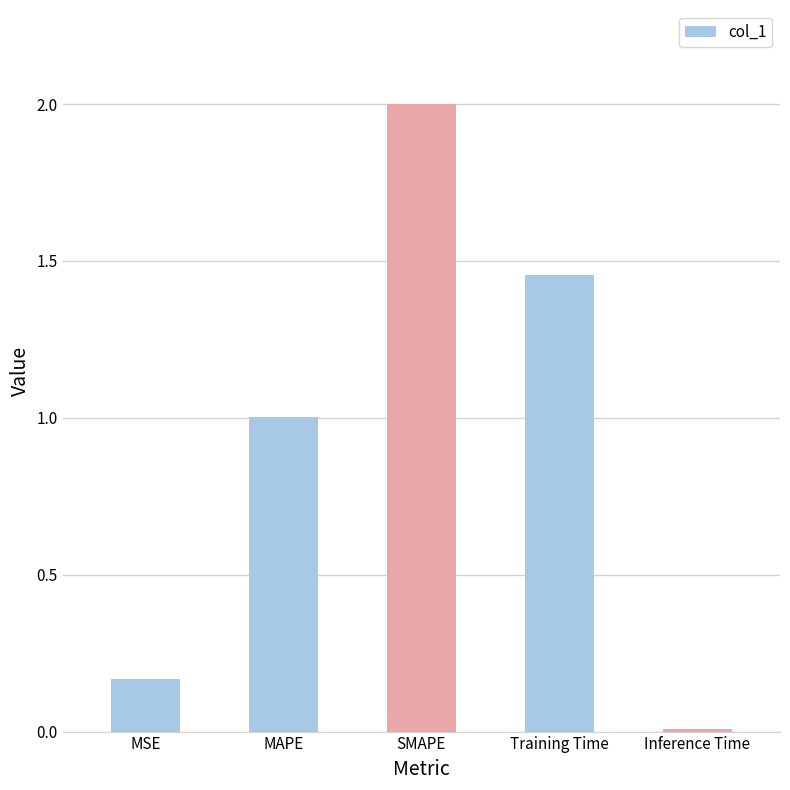

What is the label of the 4th bar from the left?

Training Time